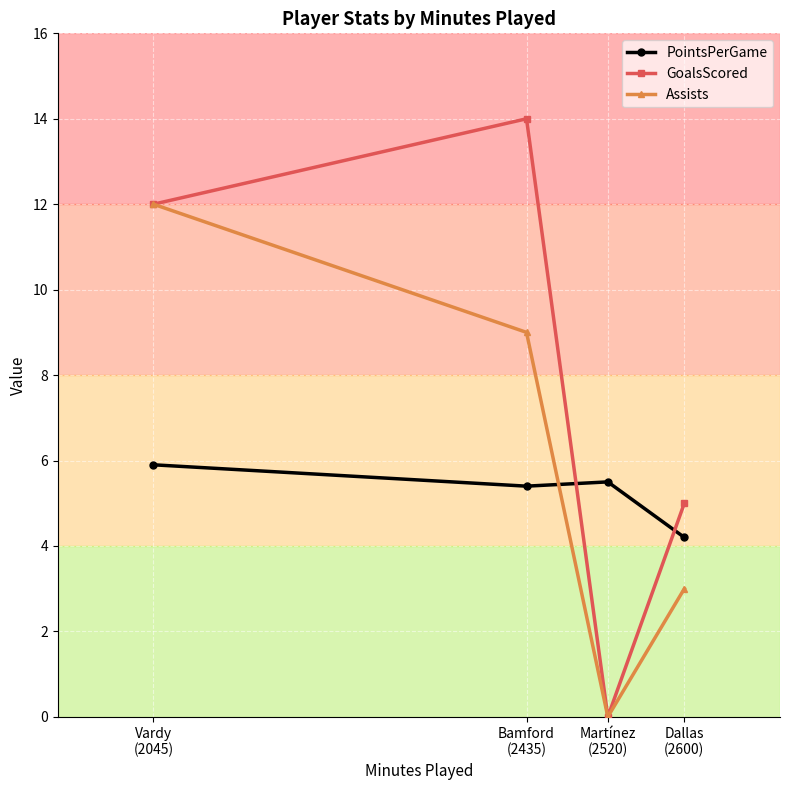

The Assists series shows 20.2 at Vardy
(2045). True or false?

False